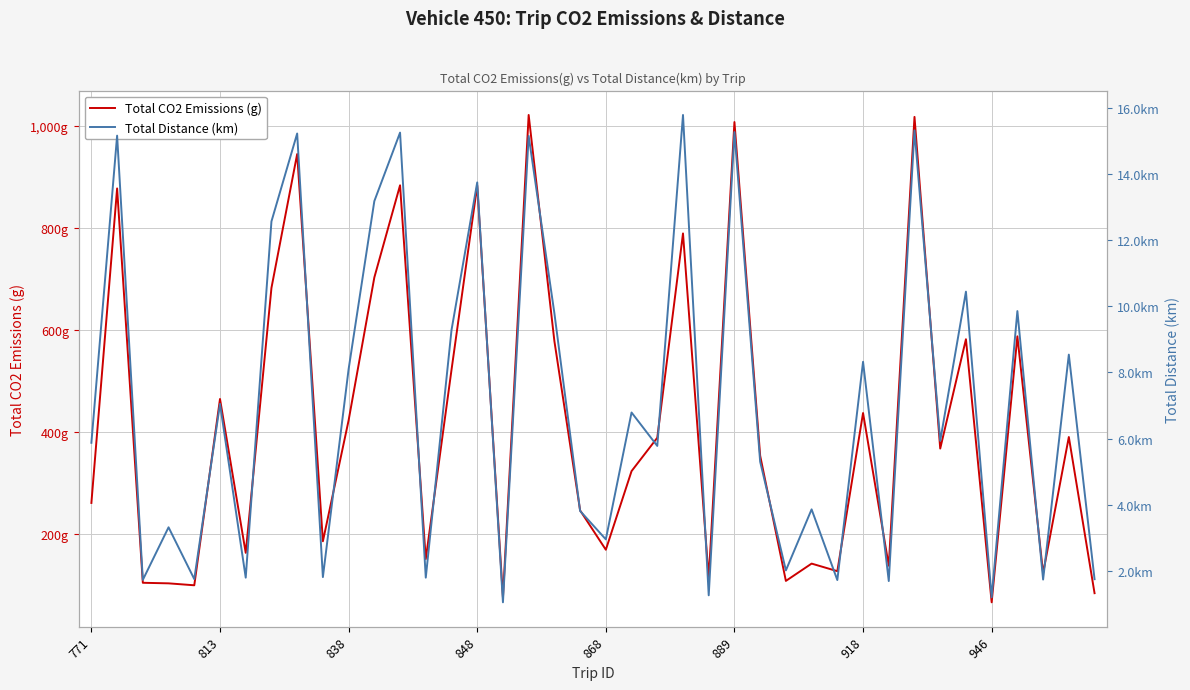

Reading right to left, list all the values displayed in this chart.

Total CO2 Emissions (g): 83.5	389.8	122.8	587.2	65.7	581.5	367.1	1017.5	137.4	436.9	126.7	141.6	107.6	353.2	1007.4	112.8	789.0	388.3	322.9	168.7	245.9	578.0	1021.3	75.2	882.9	521.3	150.6	883.4	702.6	422.5	185.3	944.6	682.1	162.6	464.4	99.0	102.8	104.0	877.2	260.5
Total Distance (km): 1.7	8.5	1.7	9.9	1.2	10.4	5.9	15.3	1.7	8.3	1.7	3.9	2.0	5.3	15.3	1.3	15.8	5.8	6.8	2.9	3.8	9.8	15.2	1.0	13.8	9.3	1.8	15.3	13.2	8.1	1.8	15.2	12.6	1.8	7.0	1.7	3.3	1.7	15.2	5.9